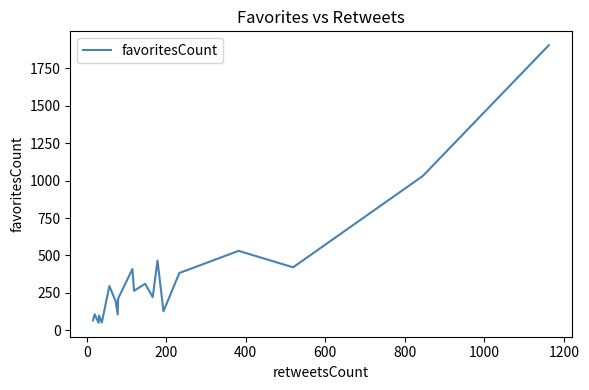

What is the difference between the maximum and minimum values?

1855